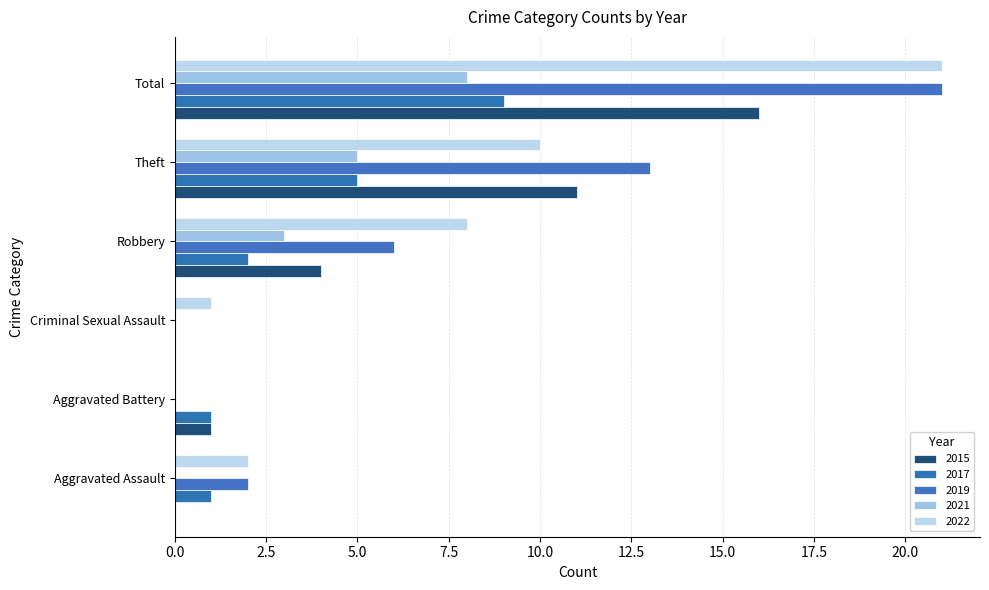

What is the maximum value shown in the chart?

21